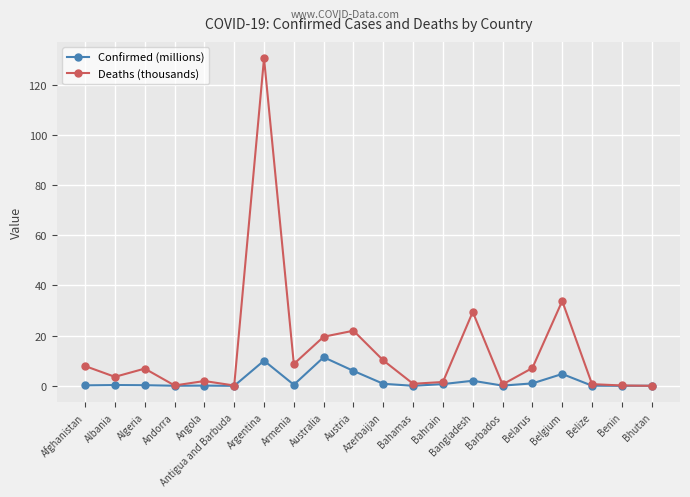

Where is the first local maximum for Deaths (thousands)?

Algeria